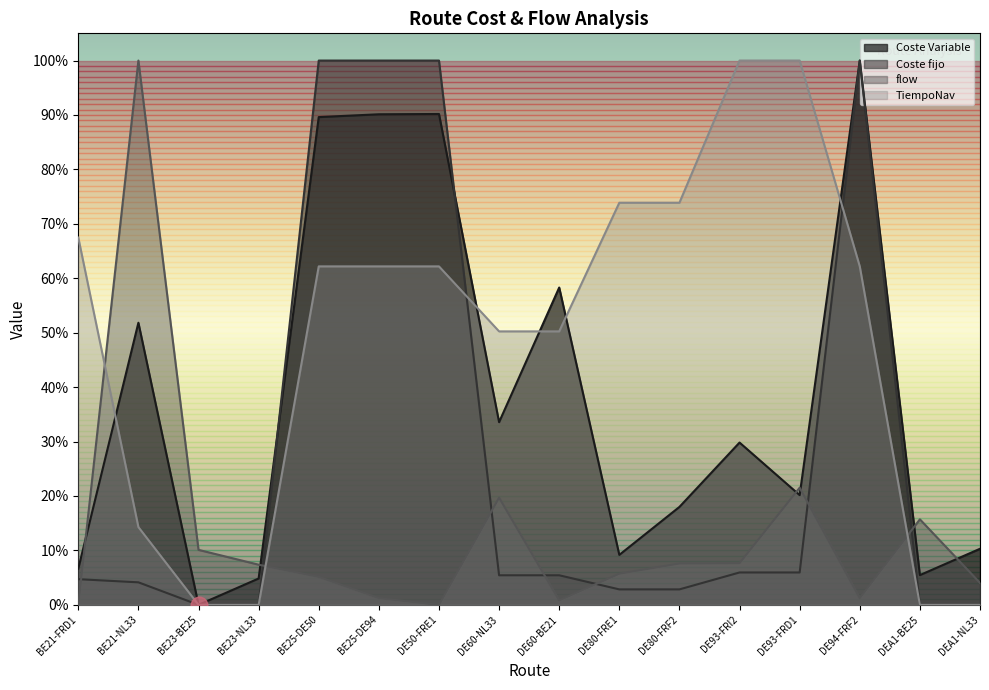

How many interior local valleys does the flow series have?

3